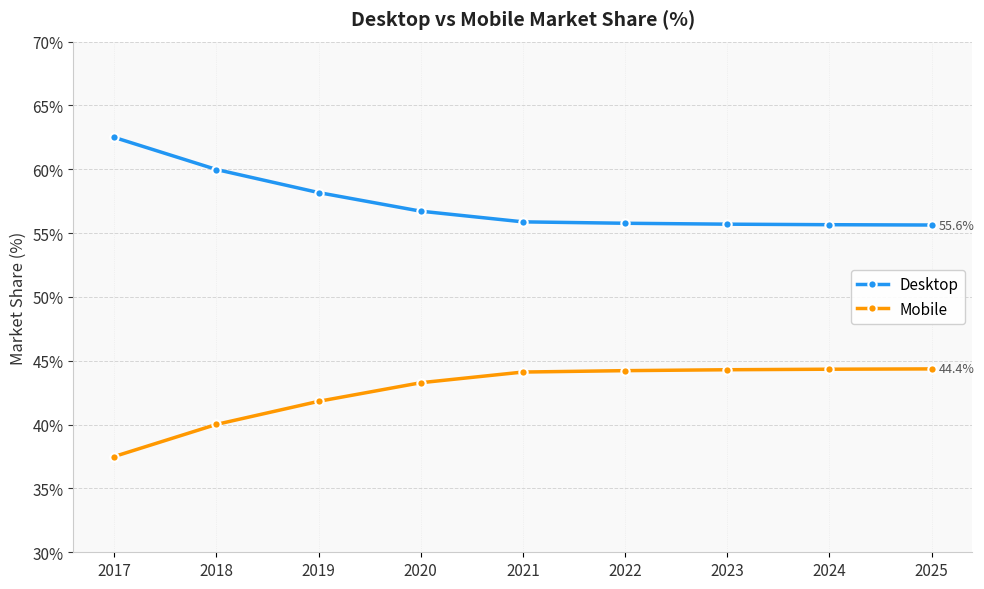

Count the number of data series in this chart.

2